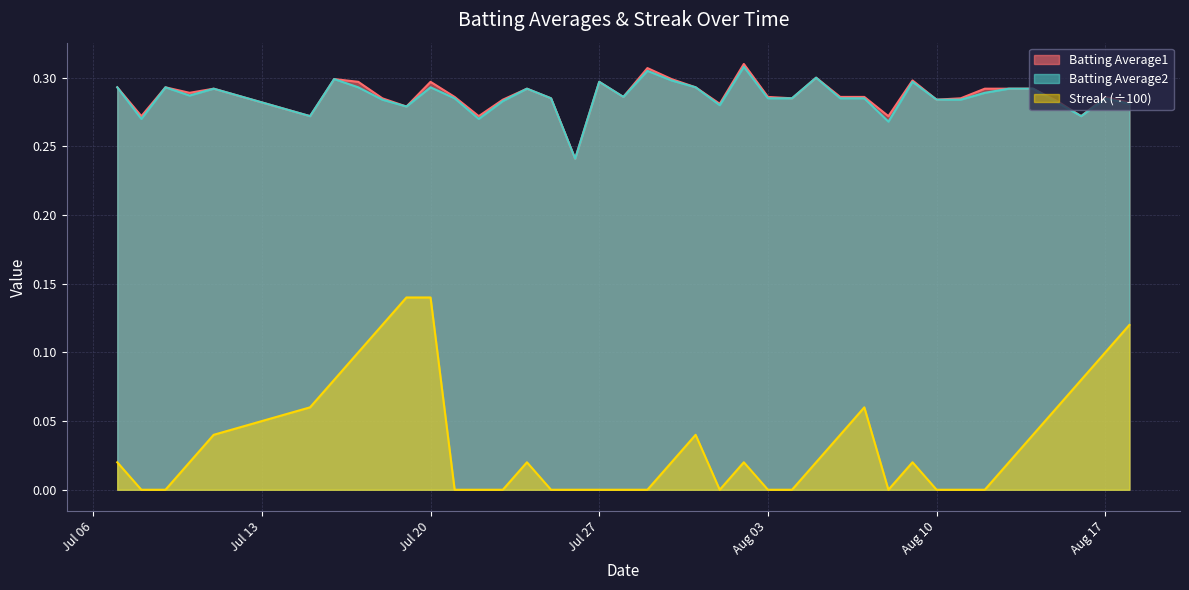

At which label is Streak closest to 0?

2010-07-08